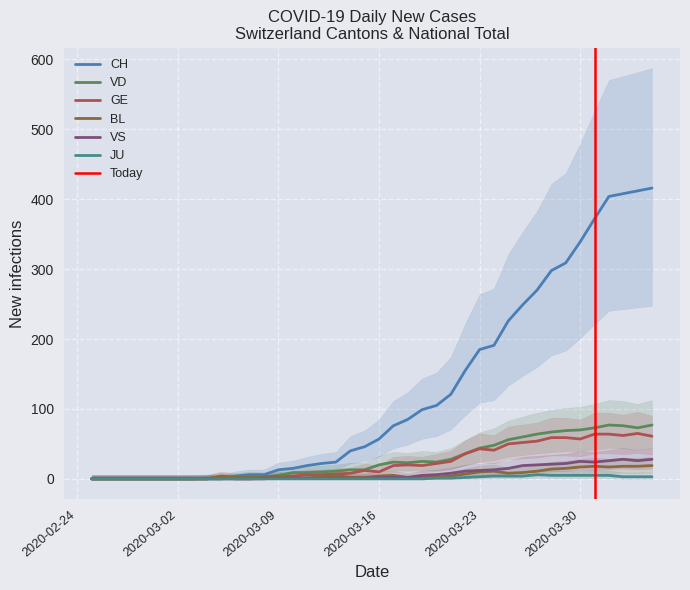

What is the maximum value for VD?

77